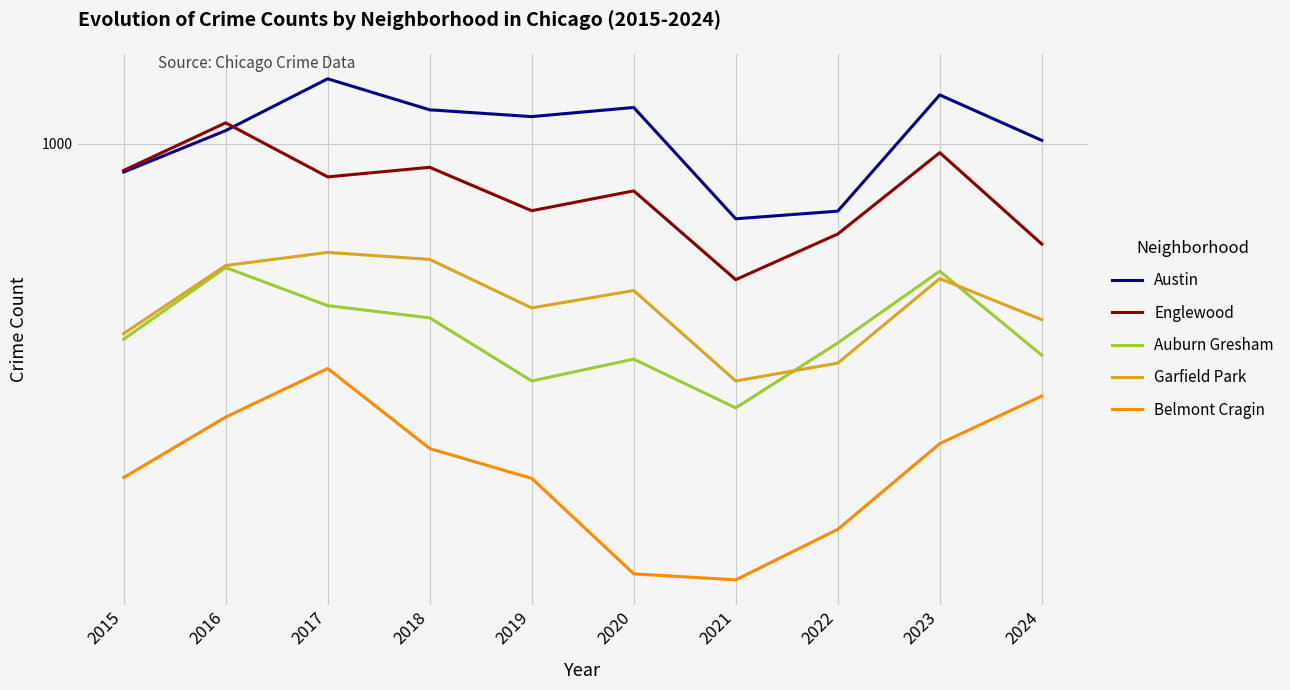

Read the Garfield Park value at 2023, to the nearest 50.

700